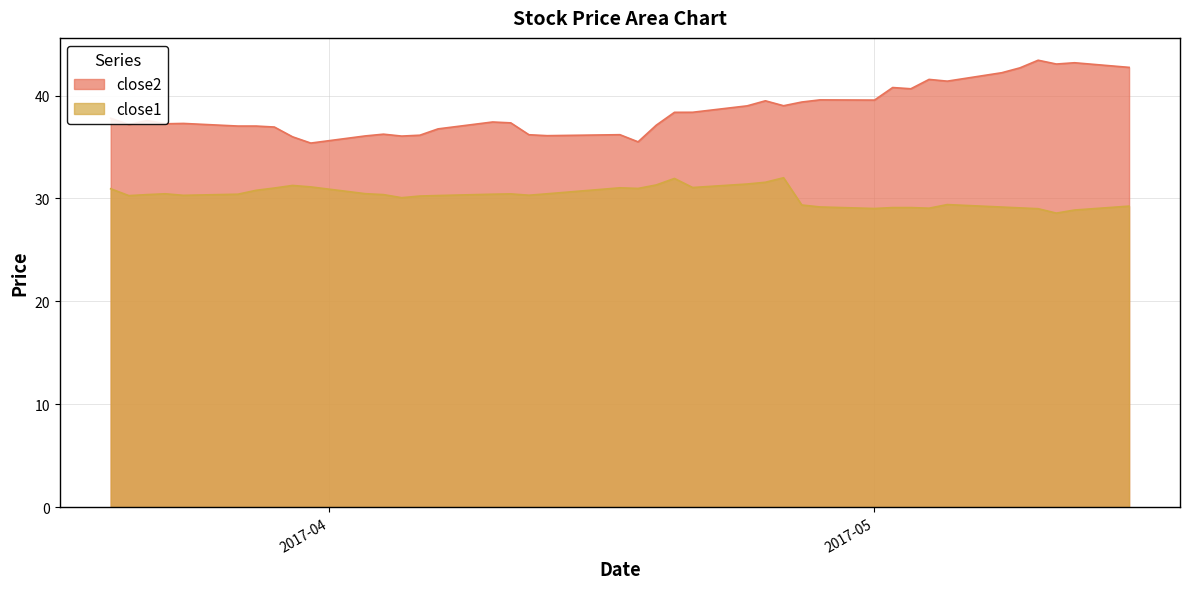

Is the value of close2 at 2017-03-31 greater than the value of close1 at 2017-05-10?

Yes